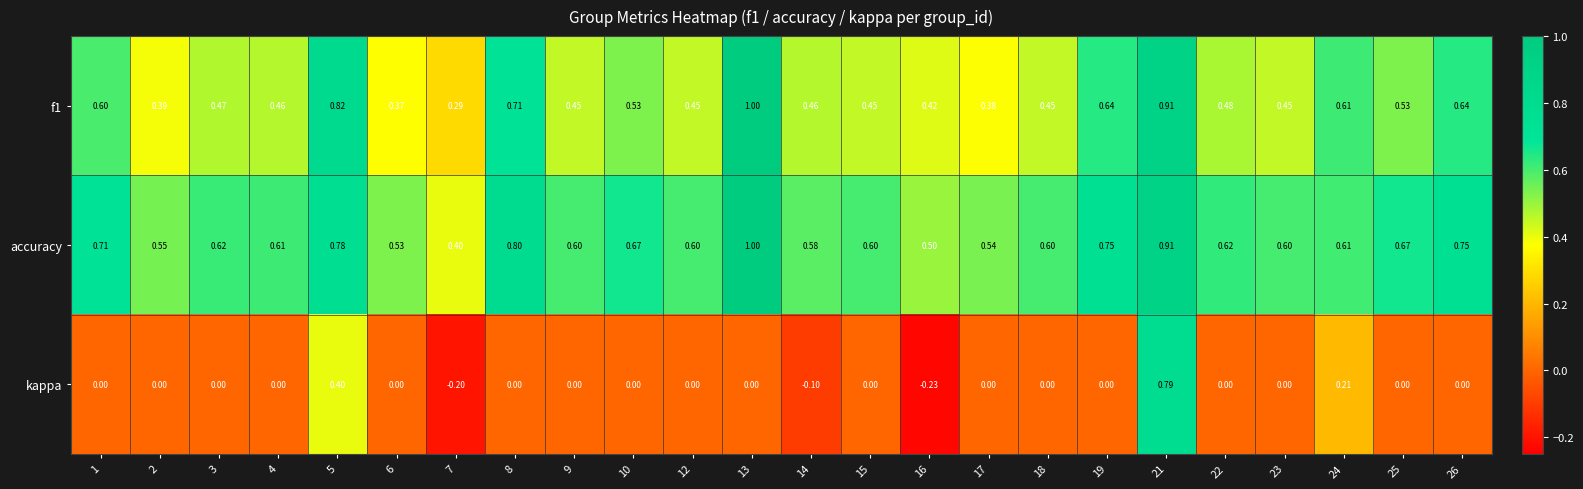

Which series has the largest total across all categories?

accuracy